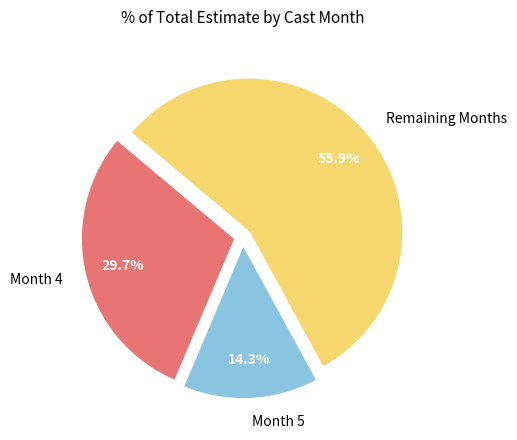

Which slice is the largest?

Remaining Months